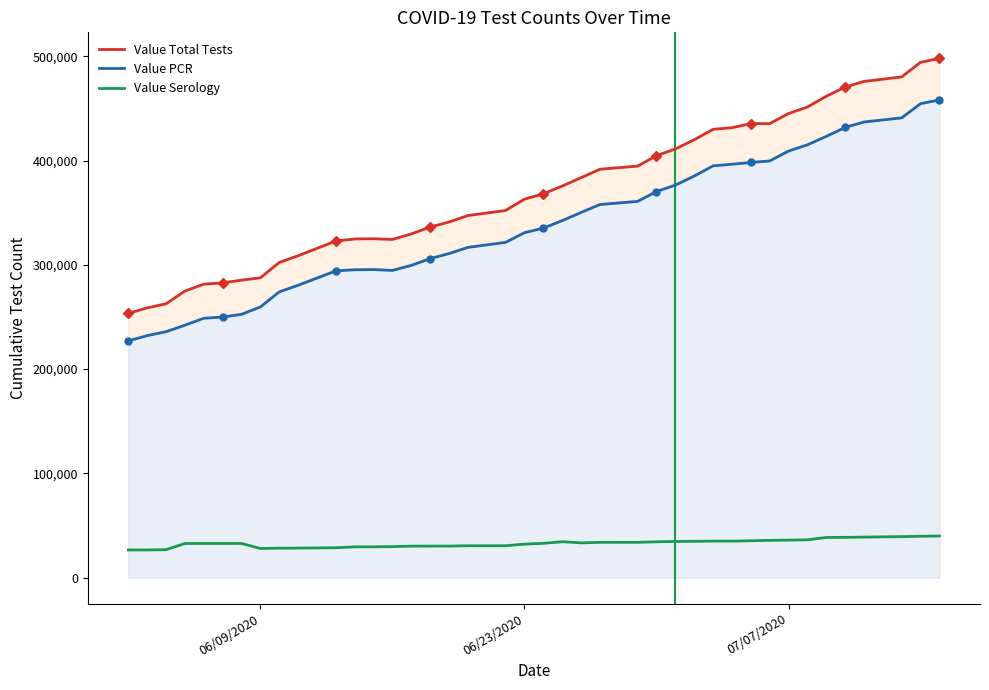

True or false: Value Serology has more than 2 points higher than both neighbors.

False